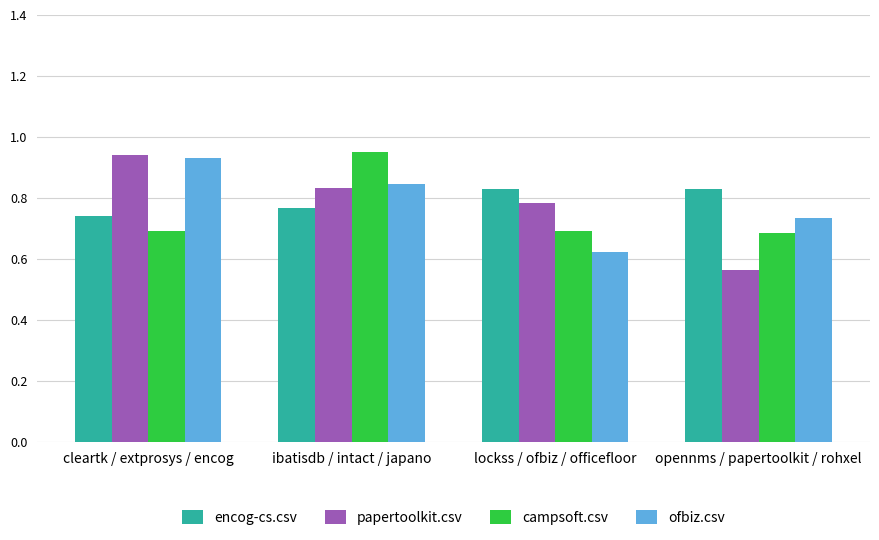

How many papertoolkit.csv values are between 0 and 1?

4